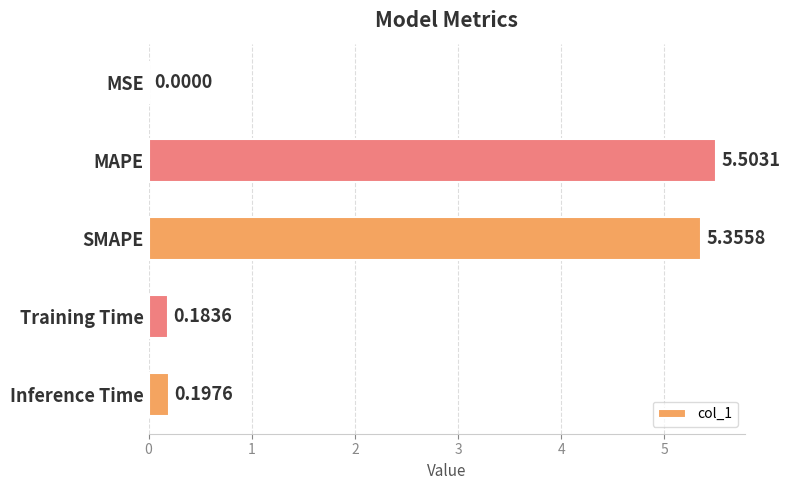

What is the sum of all values?

11.2